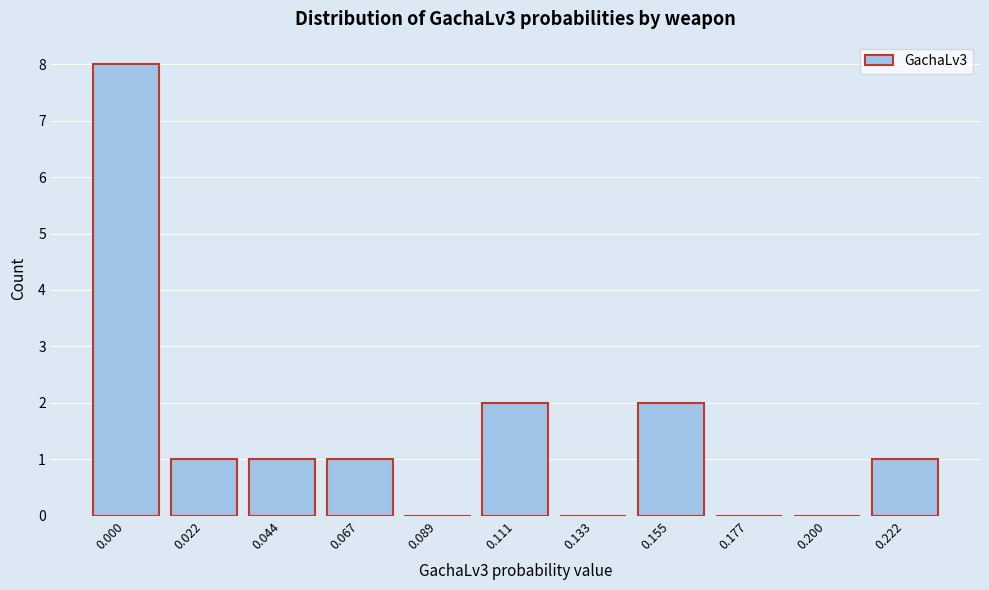

Reading right to left, what are all the values shown in this chart?

0.222=1	0.200=0	0.177=0	0.155=2	0.133=0	0.111=2	0.089=0	0.067=1	0.044=1	0.022=1	0.000=8